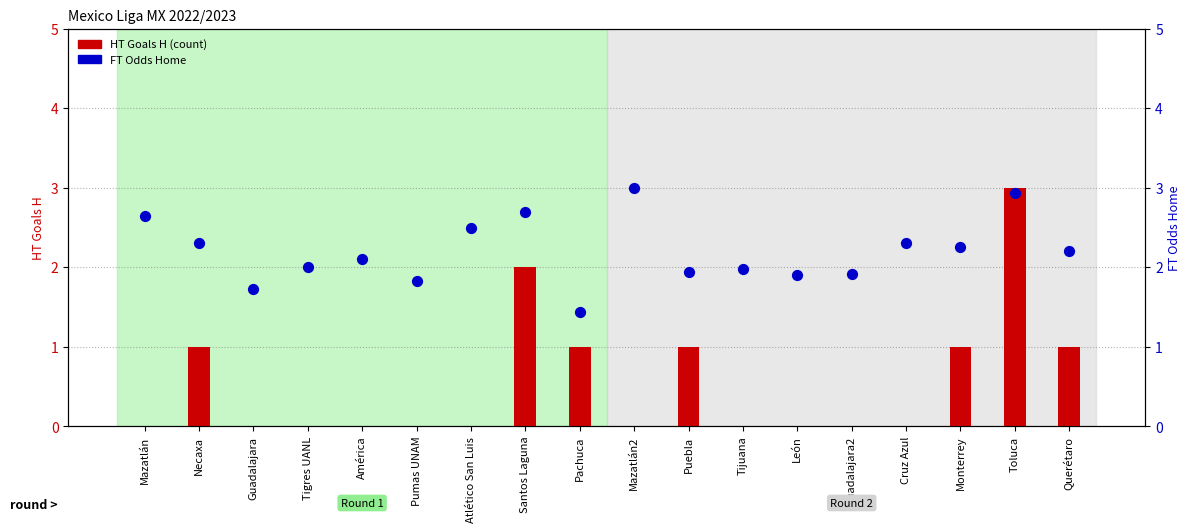

Which series contains the lowest Y value?

HT Goals H (count)